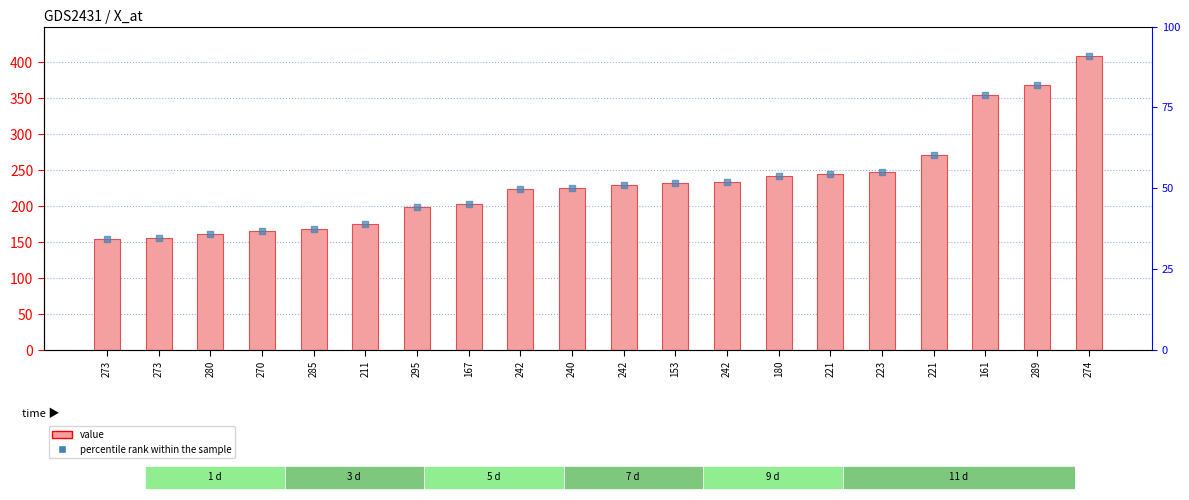

What are all the series names shown in the legend?

value, percentile rank within the sample